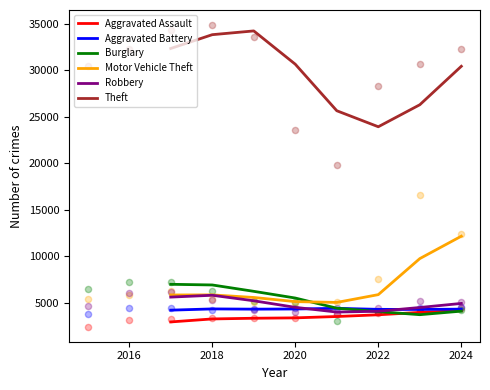

What is the minimum value for Motor Vehicle Theft?

5034.7